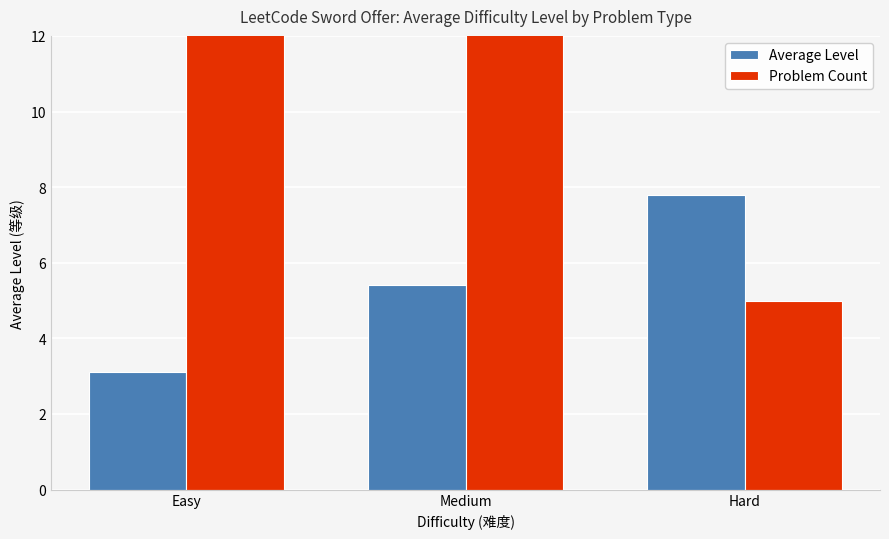

At Easy, list the series in order from largest to smallest.

Problem Count, Average Level